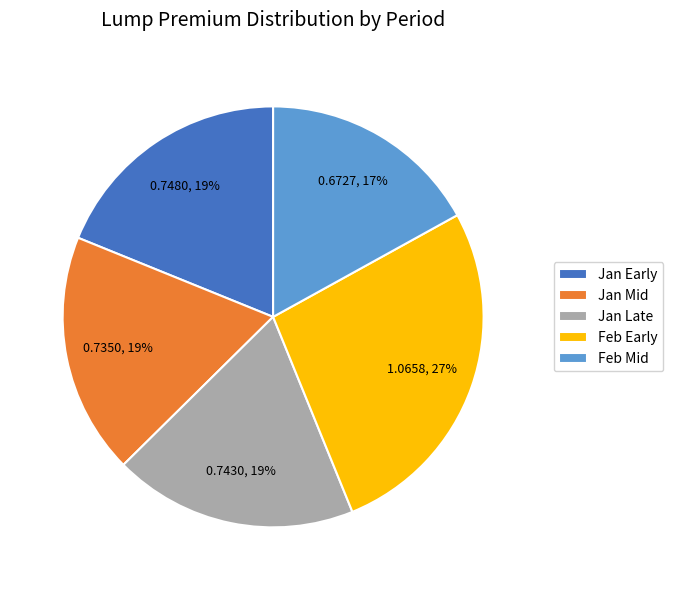

Is it true that Feb Mid is 24% of the pie?

False